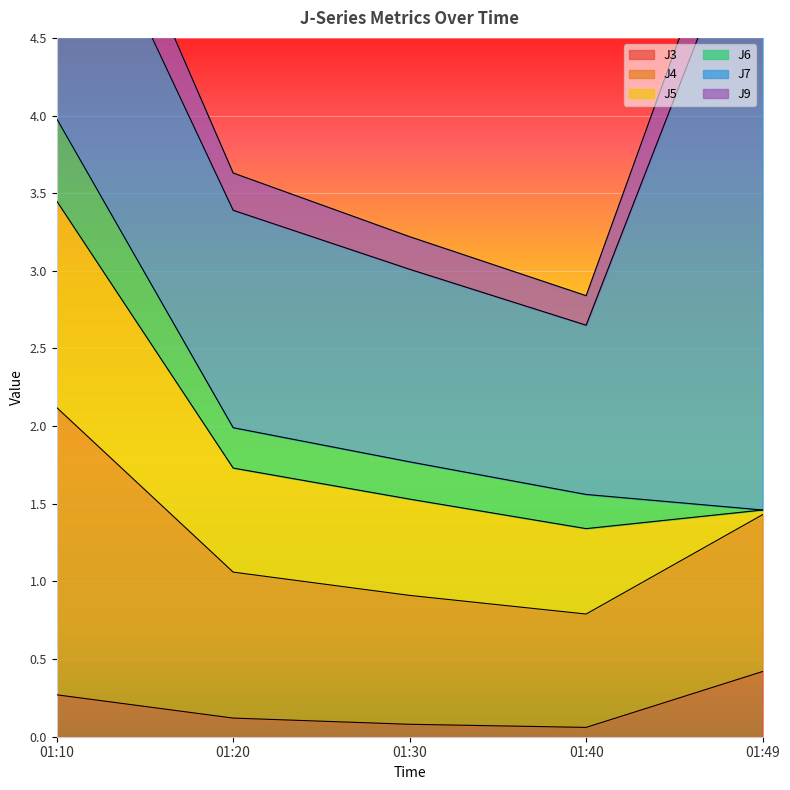

What is the sum of all J4 values?

5.4